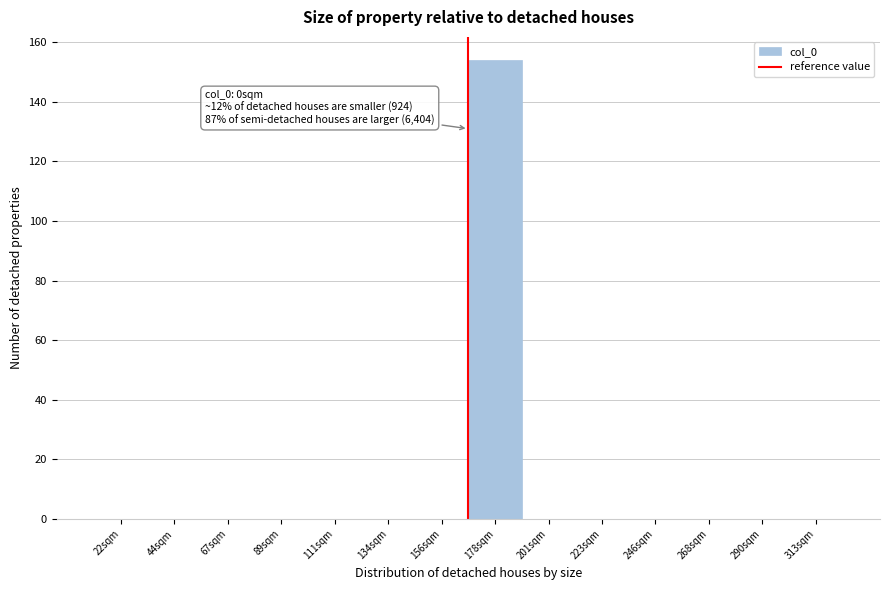

Reading left to right, transcribe all the data shown in this chart.

22sqm=0	44sqm=0	67sqm=0	89sqm=0	111sqm=0	134sqm=0	156sqm=0	178sqm=154	201sqm=0	223sqm=0	246sqm=0	268sqm=0	290sqm=0	313sqm=0